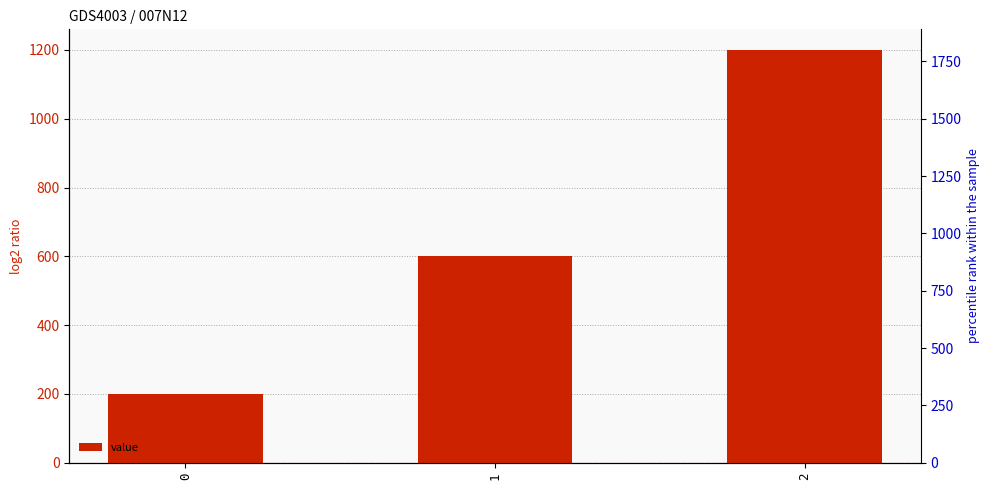

Rank the categories by value from lowest to highest.

0, 1, 2